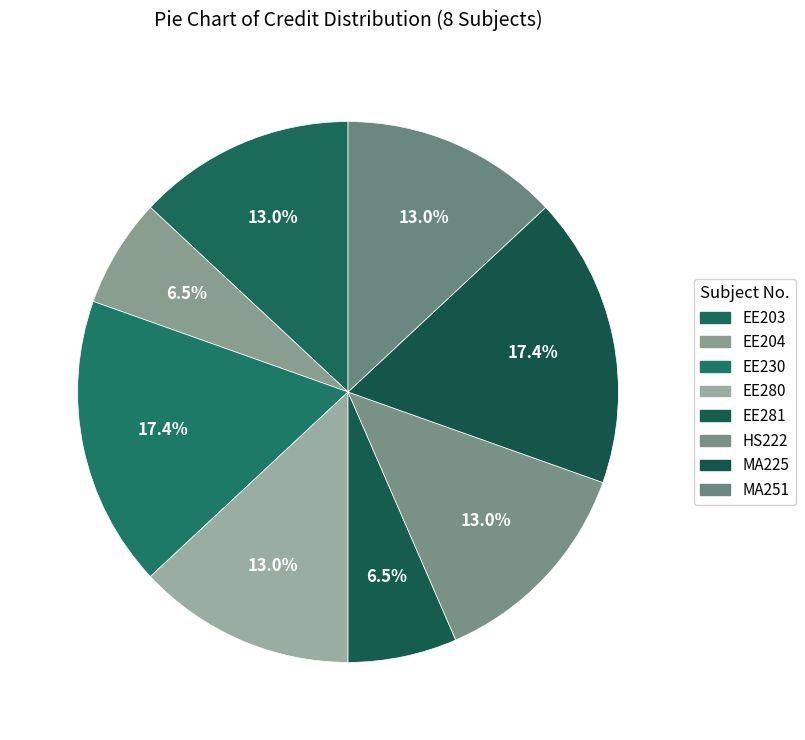

What percentage is NOT represented by MA225?

82.6%